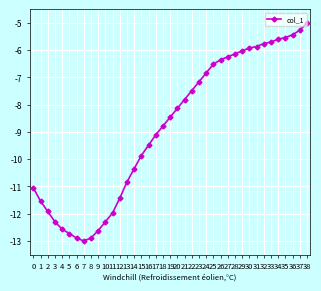

What value does the data have at 31?

-5.9